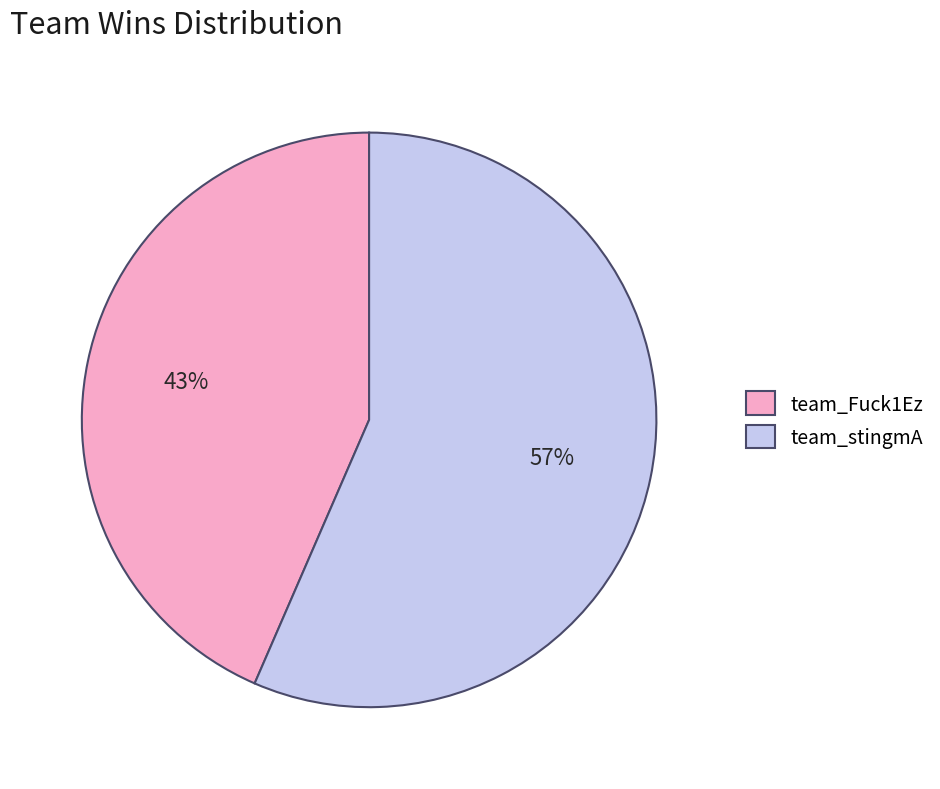

Do team_stingmA and team_Fuck1Ez together represent more than half of the pie?

Yes